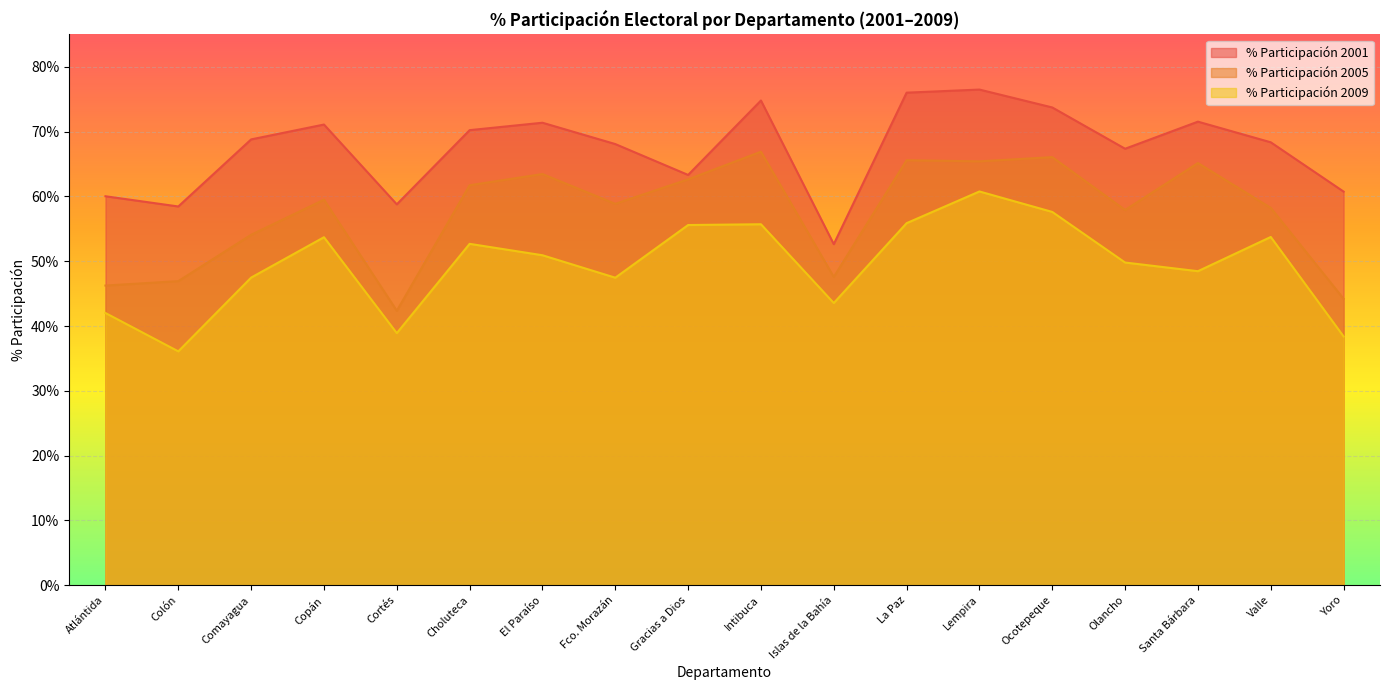

Count the number of categories in the chart.

18